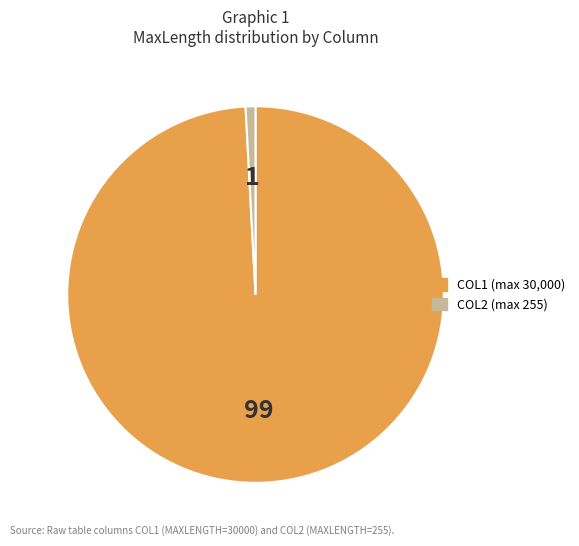

Is the sum of COL1 and COL2 greater than half?

Yes